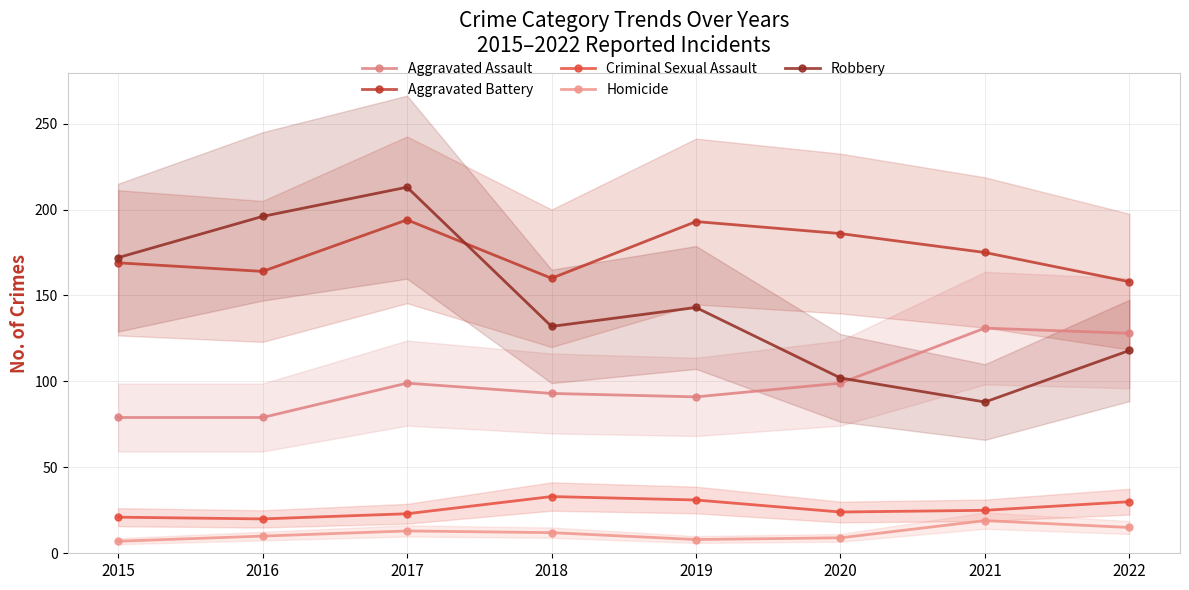

What is the difference between the maximum and second lowest values in the Criminal Sexual Assault series?

12